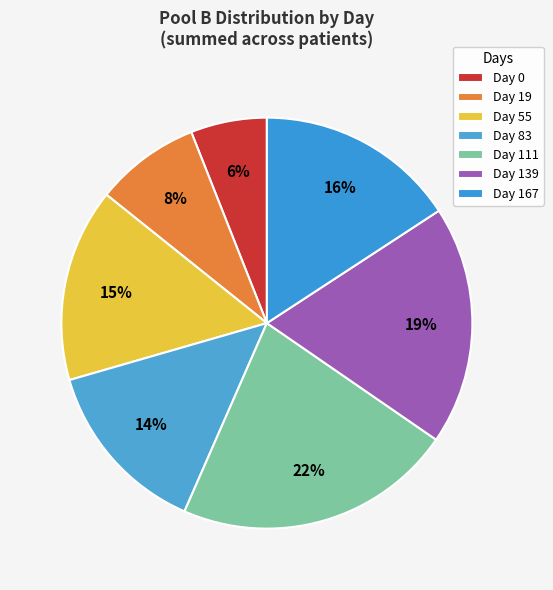

Count the number of slices in the pie.

7